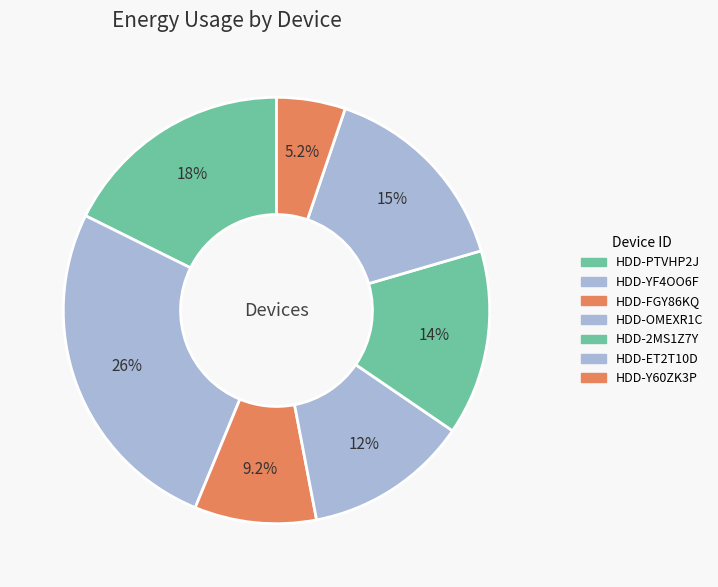

What is the ratio of the value at HDD-FGY86KQ to the value at HDD-PTVHP2J?

0.5